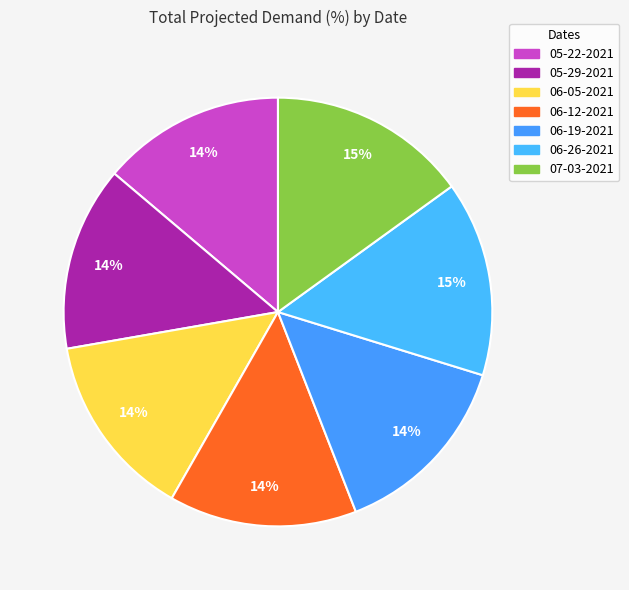

What portion of the pie excludes 06-12-2021?

85.8%